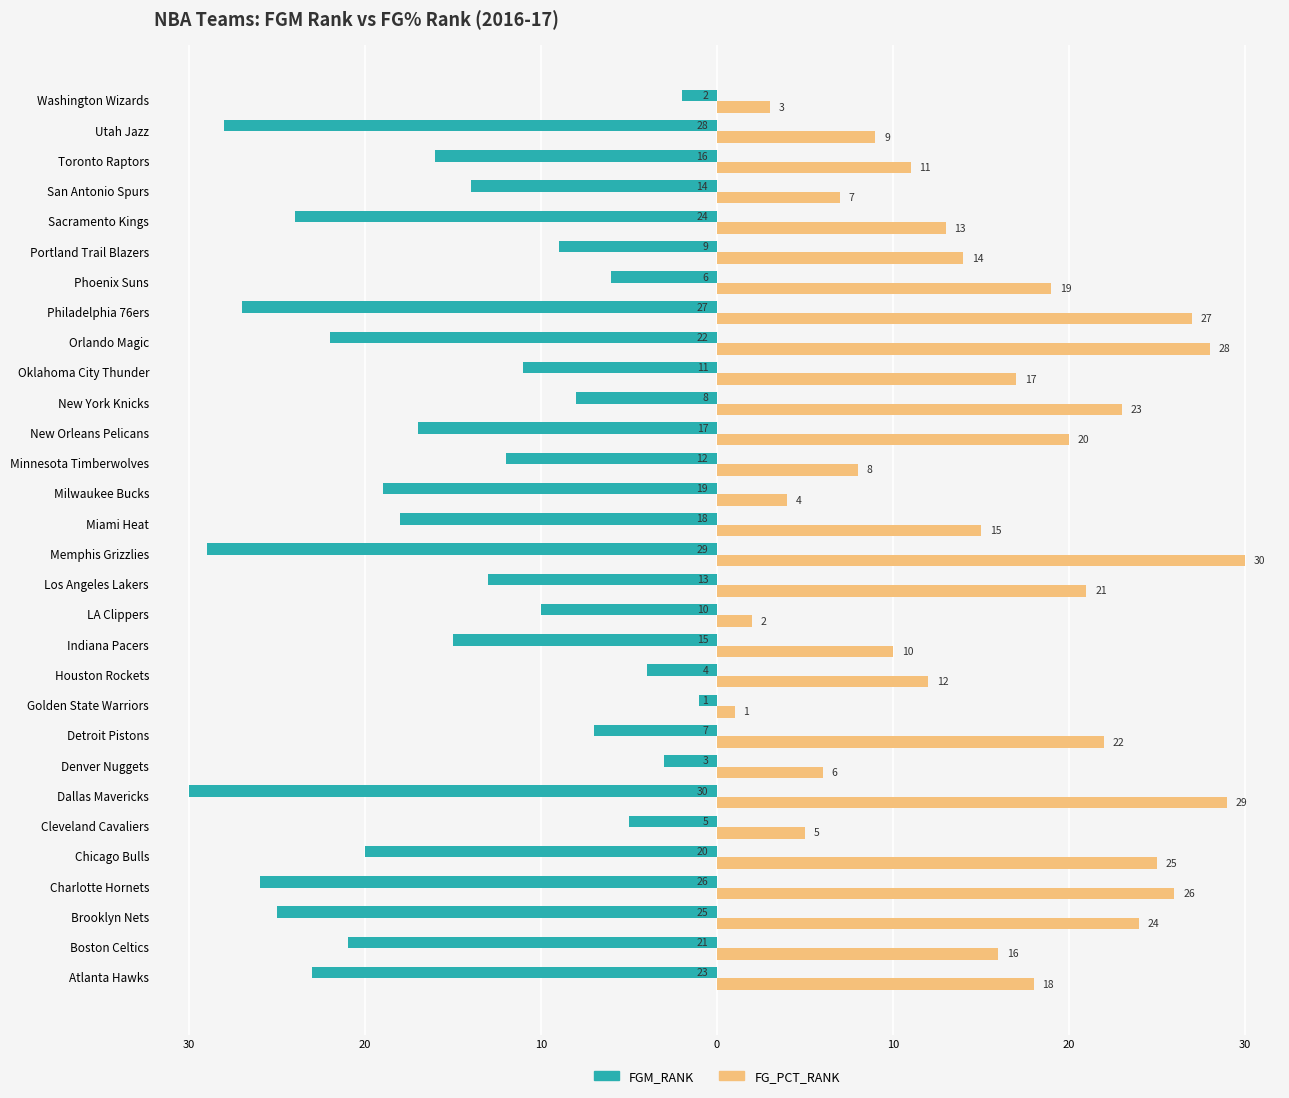

What are all the series names shown in the legend?

FGM_RANK, FG_PCT_RANK